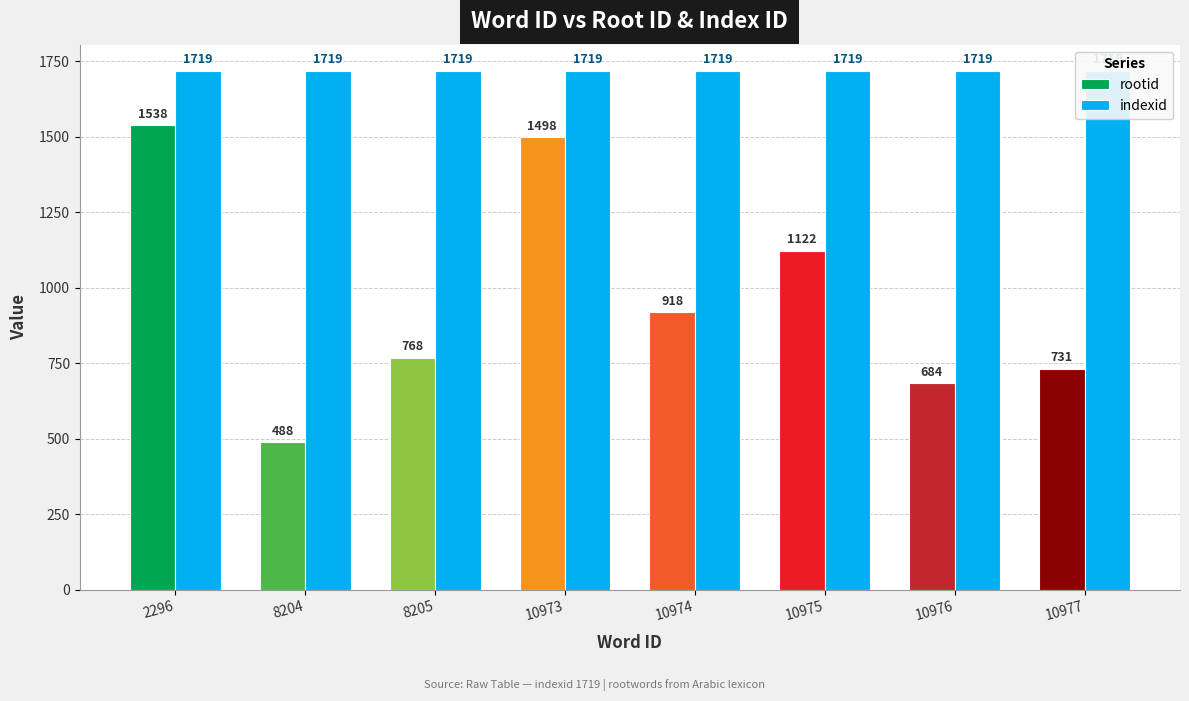

At 10975, list the series in order from smallest to largest.

rootid, indexid